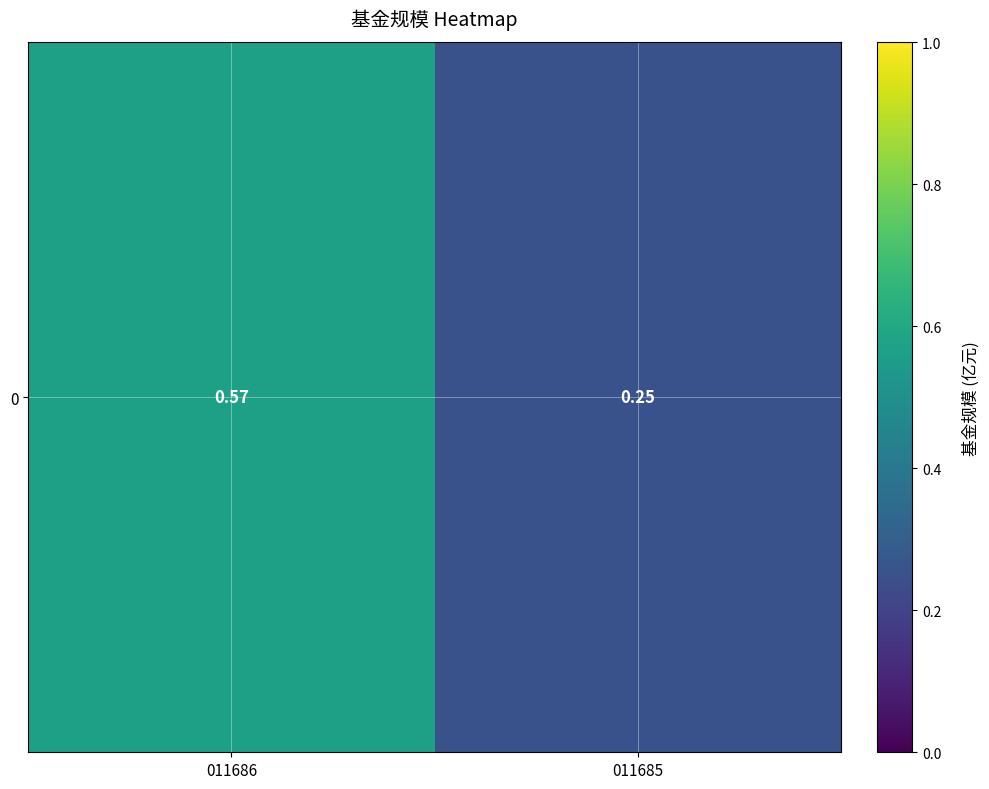

The chart shows a value of 0.2 at 011685. True or false?

False